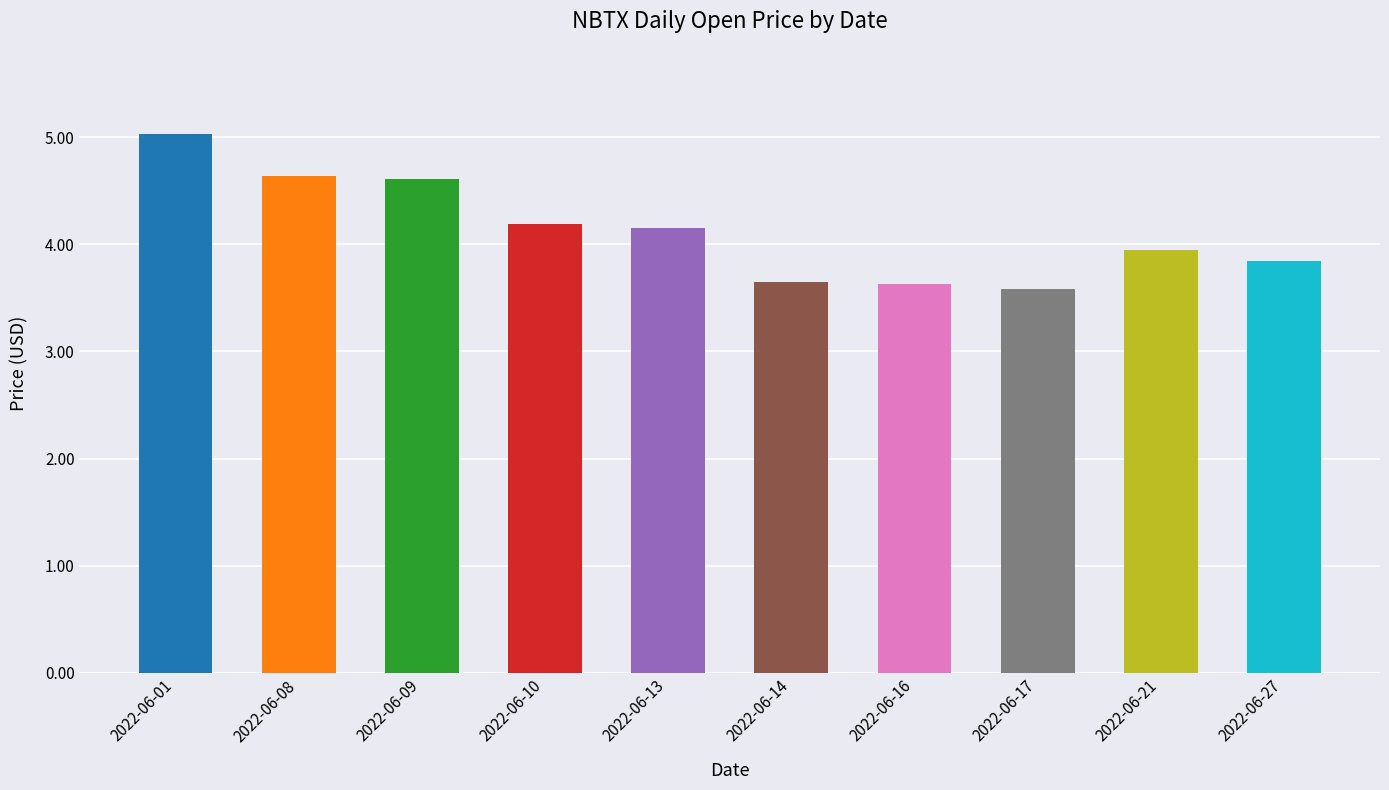

Which label corresponds to the largest value in the chart?

2022-06-01